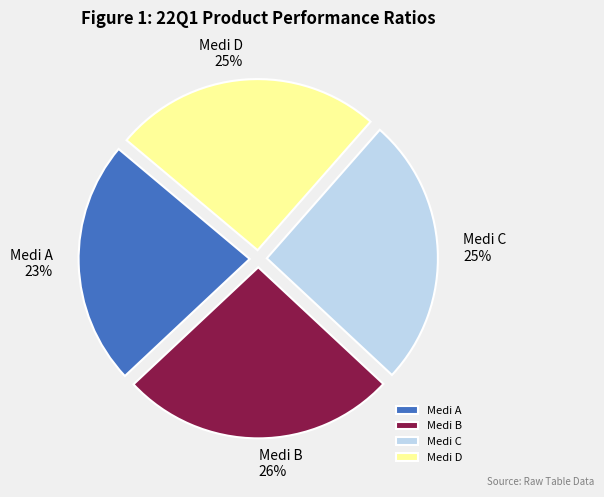

To the nearest percent, what percentage of the pie is Medi A?

23%